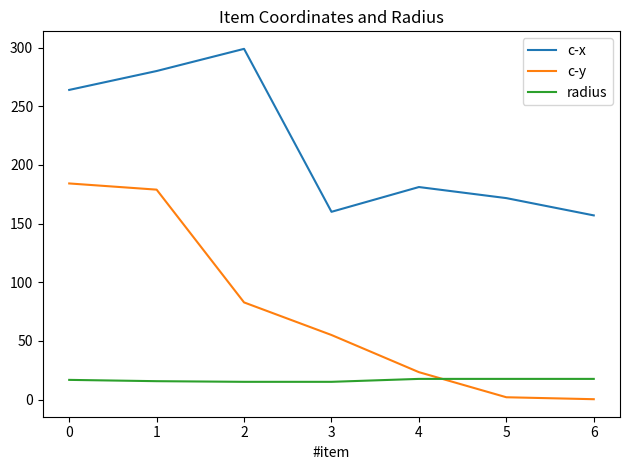

What is the difference between the highest and lowest values at 3?

144.9